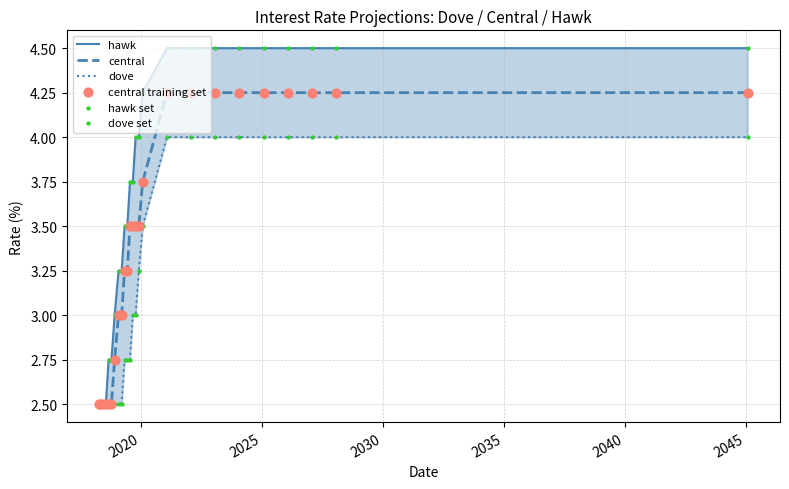

Which series reaches the minimum Y coordinate?

hawk